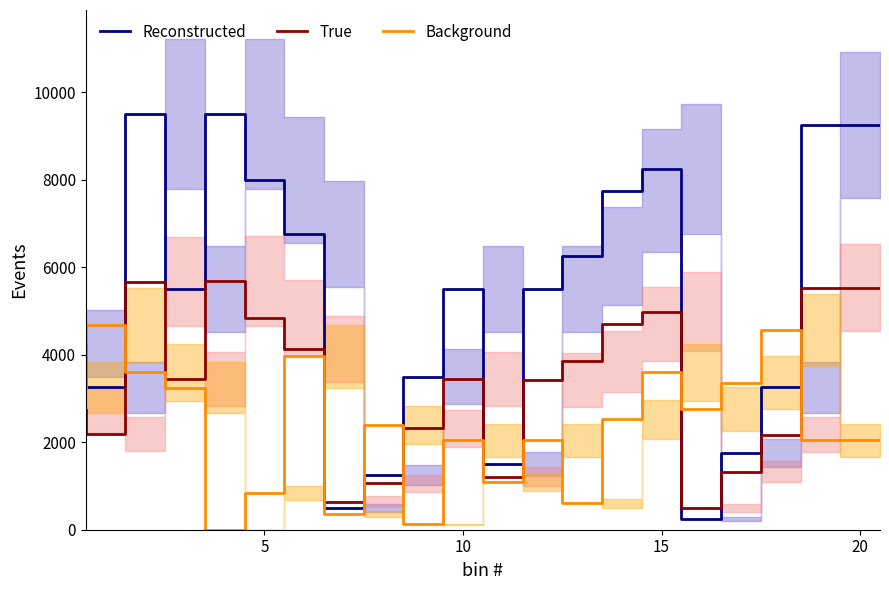

Which series ends up on top after the final intersection of Reconstructed and Background?

Reconstructed